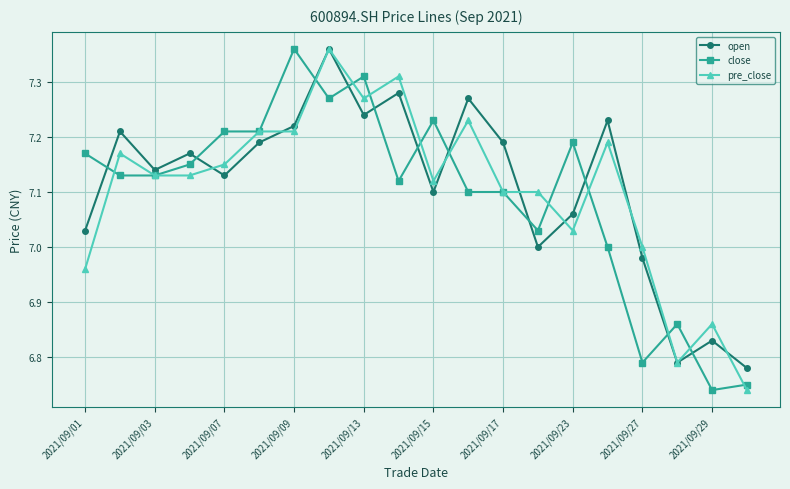

True or false: close and open cross at least once.

True